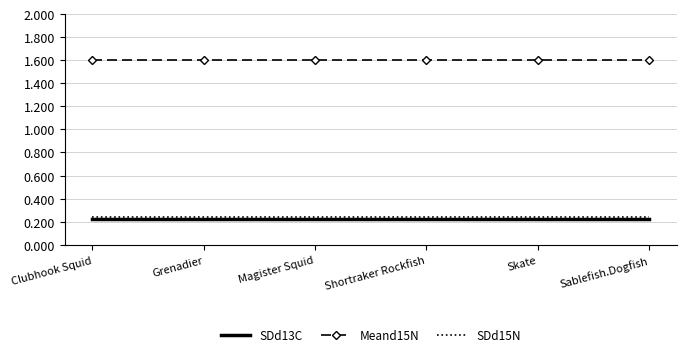

At how many categories does at least one series exceed 0?

6